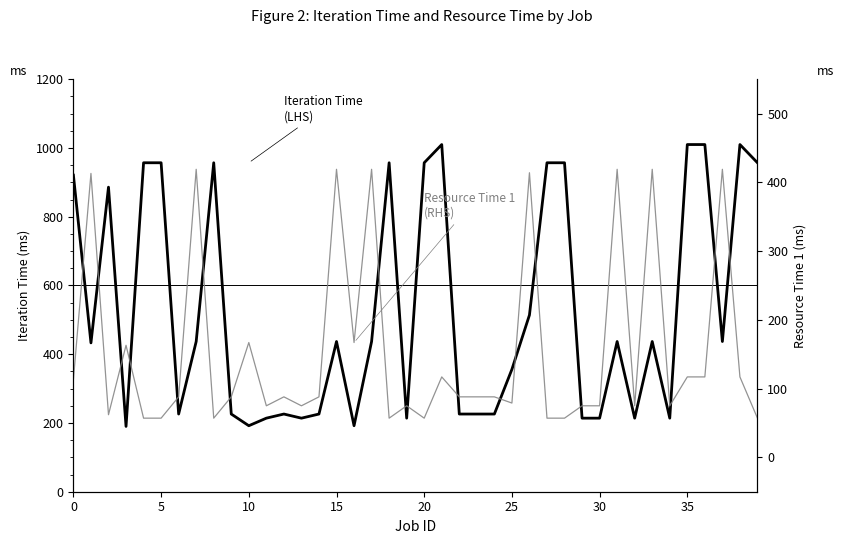

What is the value of the Resource Time 1 (RHS) point at the 17th from the left?

167